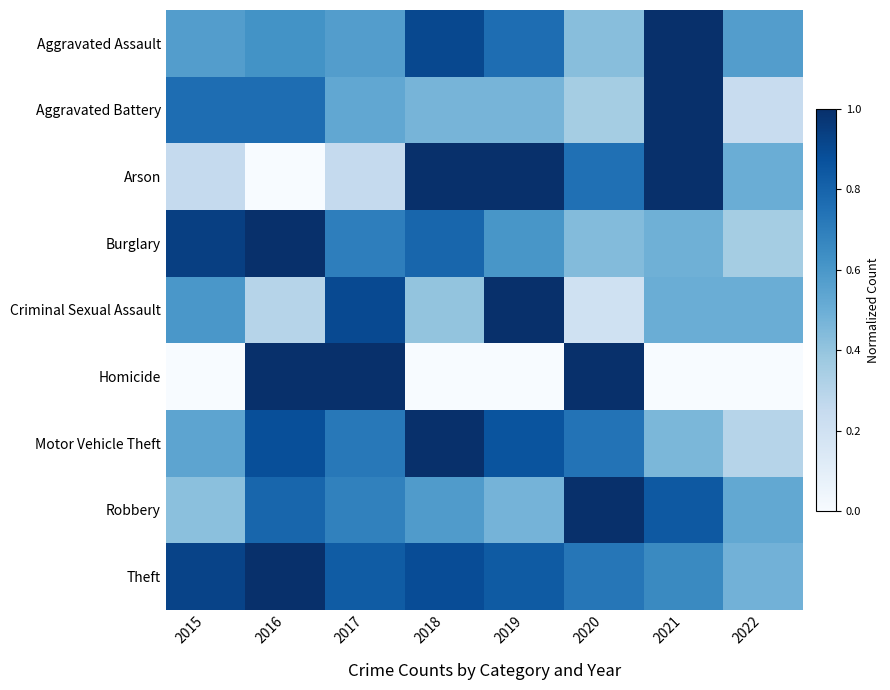

What is the spread (max minus min) of values at 2018?

1.0